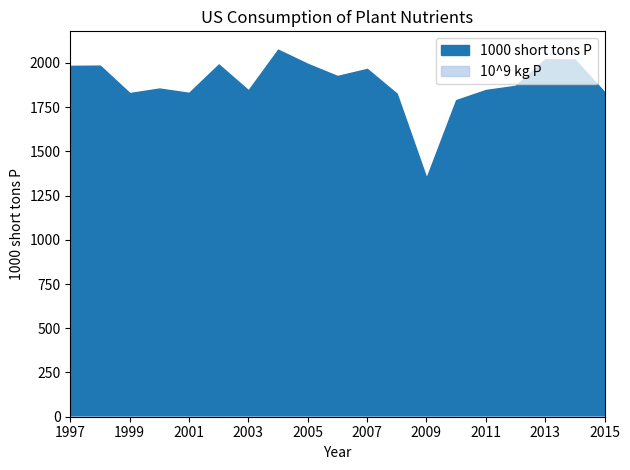

Reading left to right, transcribe all the data shown in this chart.

1000 short tons P: 1997=1983.1	1998=1984.5	1999=1829.3	2000=1854.9	2001=1830.6	2002=1990.9	2003=1844.9	2004=2074.5	2005=1994.3	2006=1925.8	2007=1965.8	2008=1826.2	2009=1349.1	2010=1789.4	2011=1846.9	2012=1870.2	2013=2020.1	2014=2018.7	2015=1834.6
10^9 kg P: 1997=1.8	1998=1.8	1999=1.7	2000=1.7	2001=1.7	2002=1.8	2003=1.7	2004=1.9	2005=1.8	2006=1.7	2007=1.8	2008=1.7	2009=1.2	2010=1.6	2011=1.7	2012=1.7	2013=1.8	2014=1.8	2015=1.7